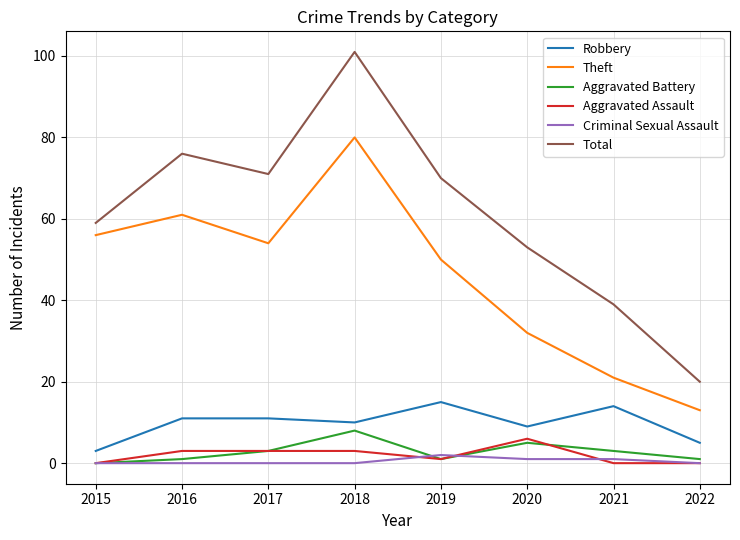

The Robbery series shows 4 at 2016. True or false?

False